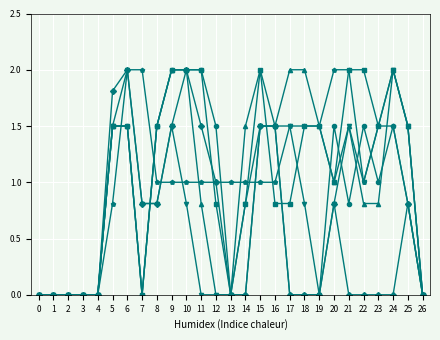

What is the spread (max minus min) of values at 10?

1.2